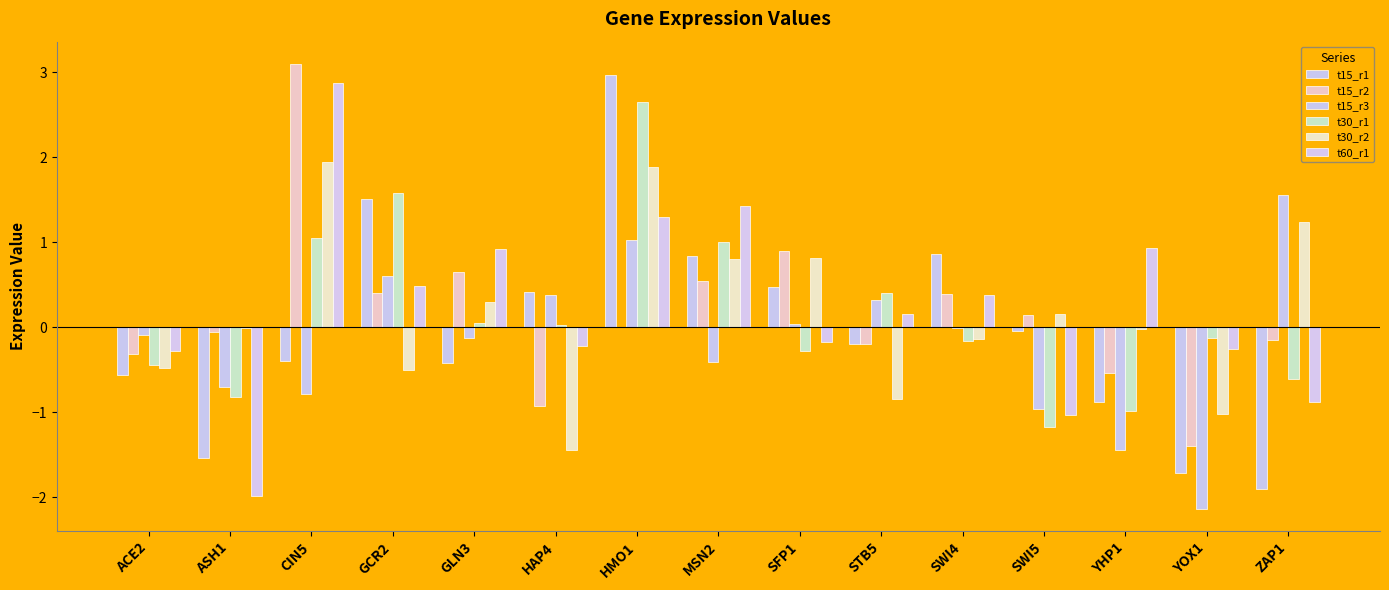

What is the difference between the second highest and minimum values in the t30_r2 series?

3.3